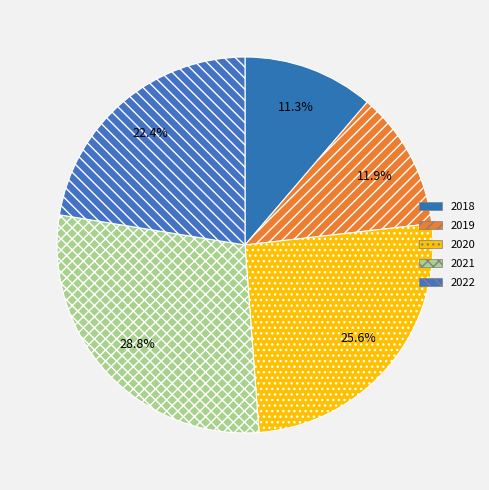

True or false: 2021 accounts for 29% of the total.

True